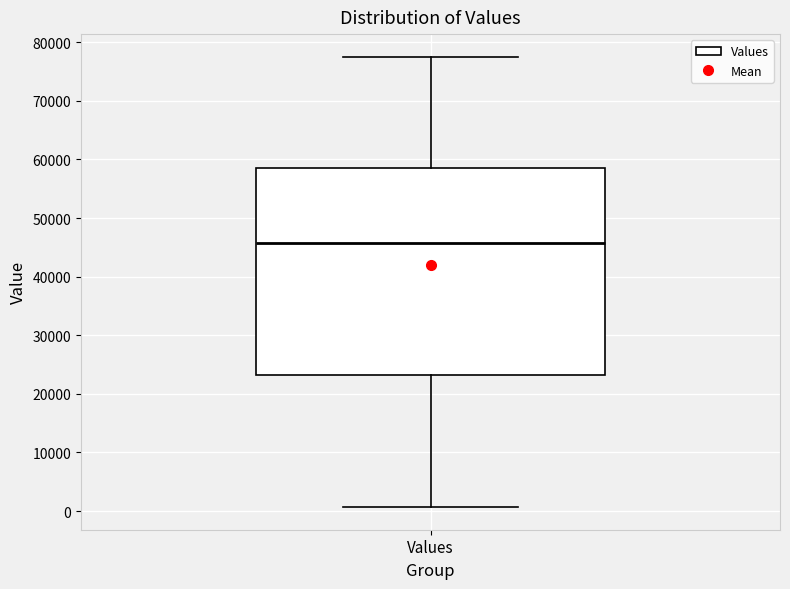

Where is the lower edge of the box for Values on the y-axis? The values are not printed on the chart, so give them approximately, as read against the axis.

23000